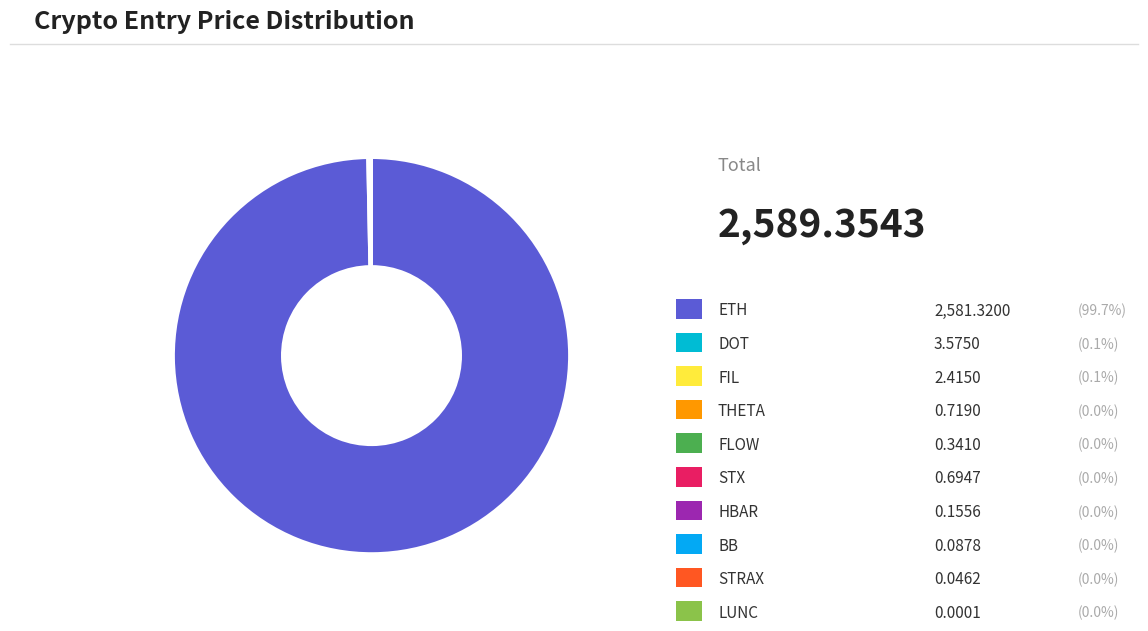

Which slice is the largest?

ETH